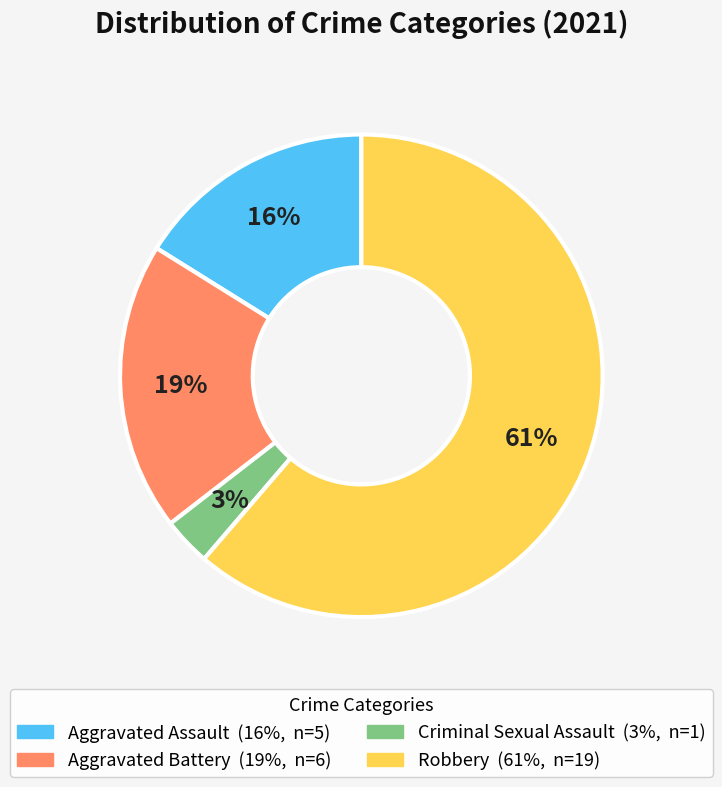

To the nearest percent, what percentage of the pie is Criminal Sexual Assault?

3%